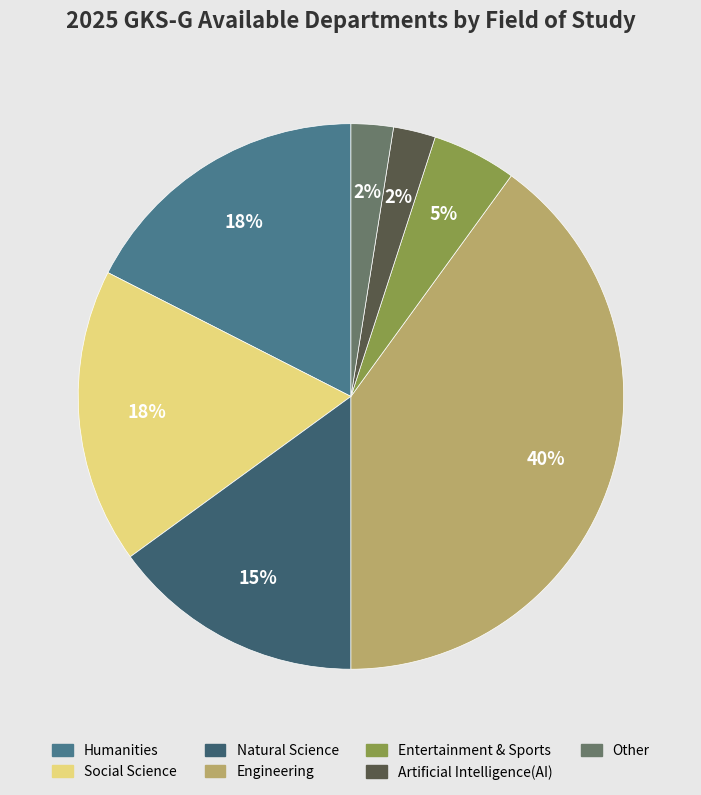

To the nearest percent, what percentage of the pie is Entertainment & Sports?

5%